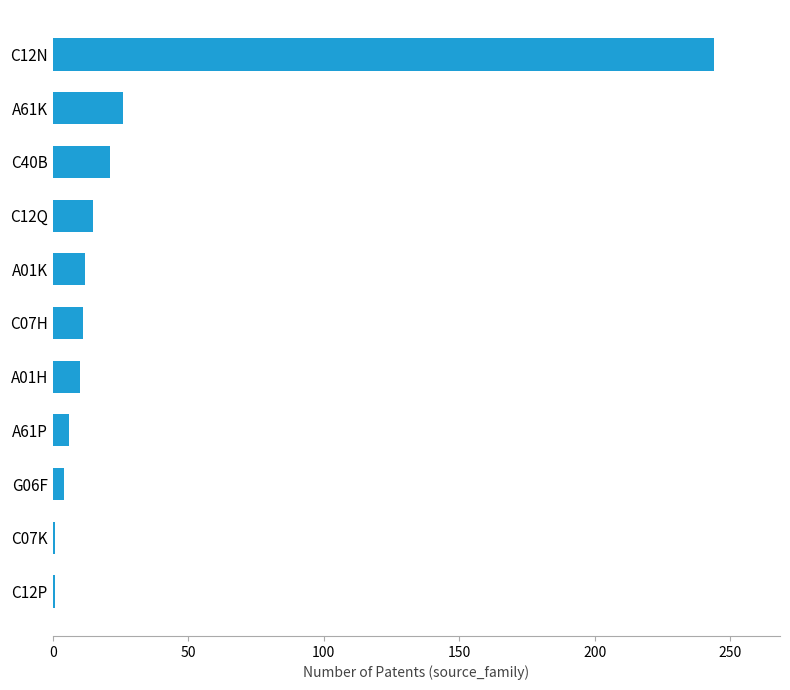

Is it true that the value at C40B is 37?

False